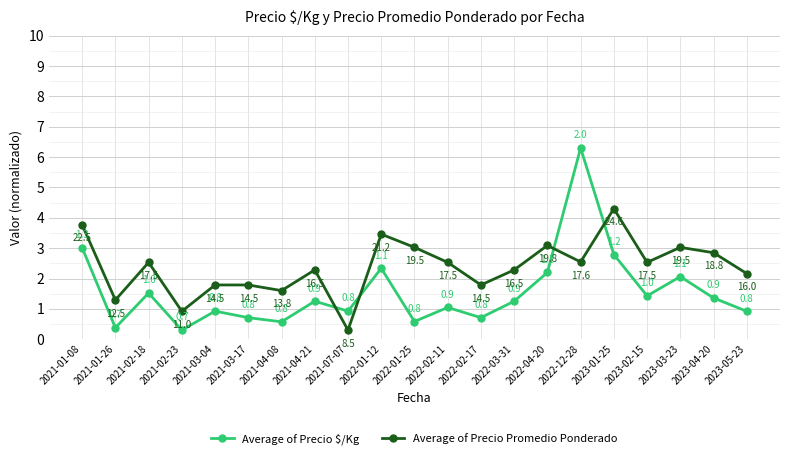

Which series has the largest total across all categories?

Average of Precio Promedio Ponderado